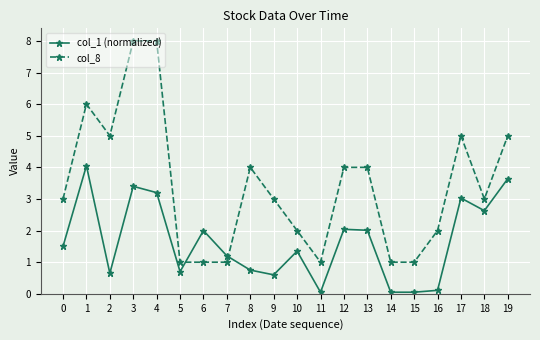

How many data points does each series have?

20